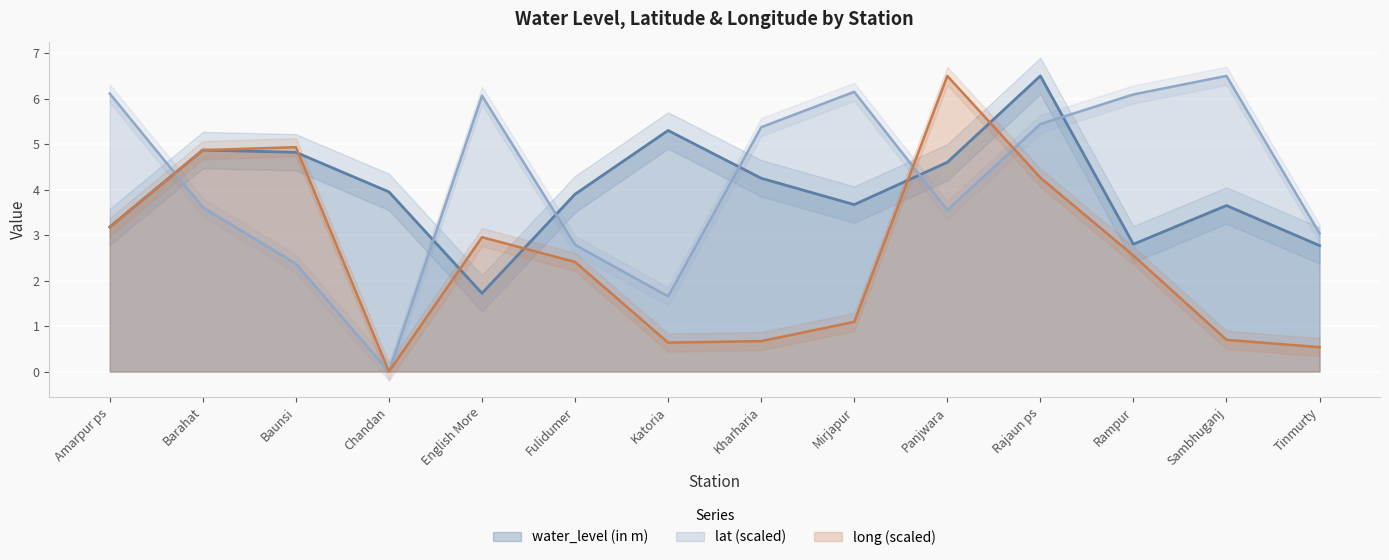

Where does the water_level (in m) series first go above 3?

Amarpur ps